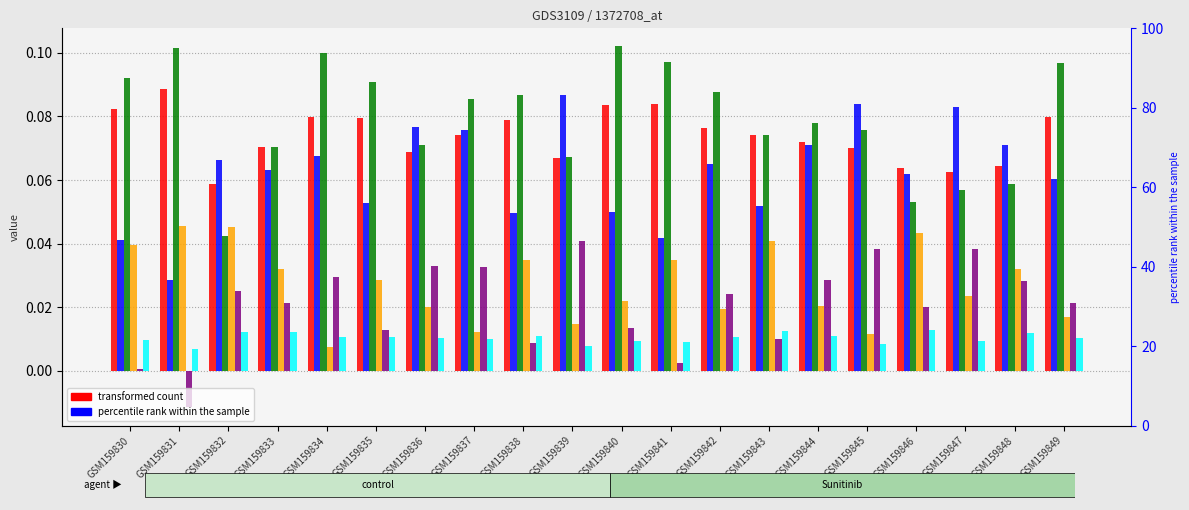

Is it true that col 0 equals 0.1 at GSM159838?

True